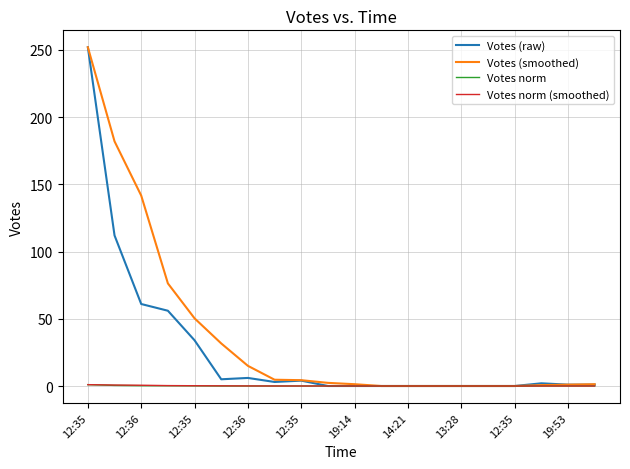

True or false: Votes norm and Votes norm (smoothed) cross at least once.

False